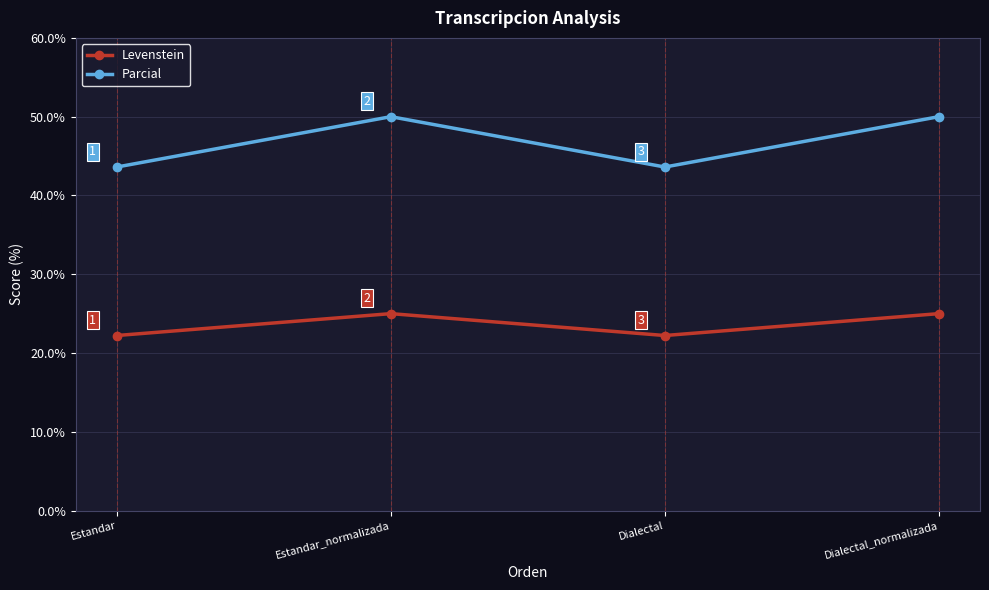

What value does the Parcial series have at Dialectal?

43.6